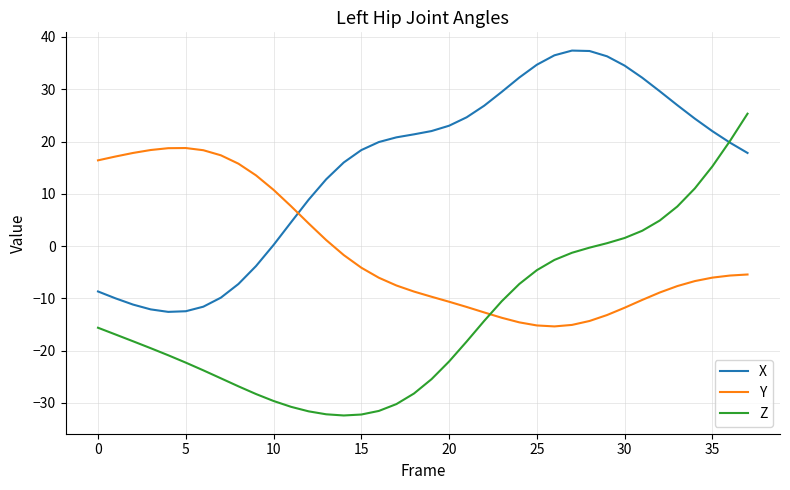

Which series has the widest spread of values?

Z